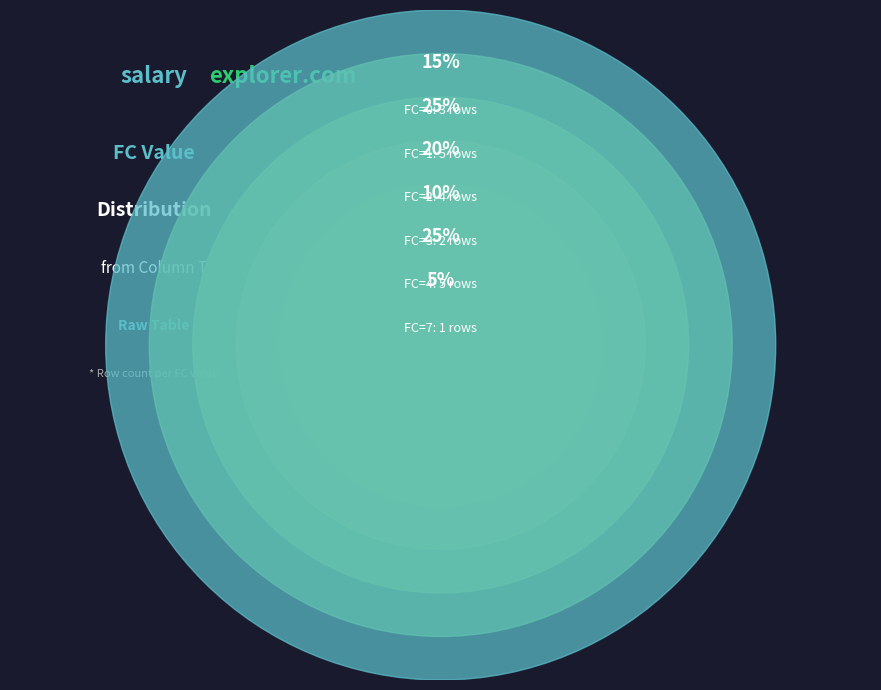

Is there a majority slice in this chart?

No